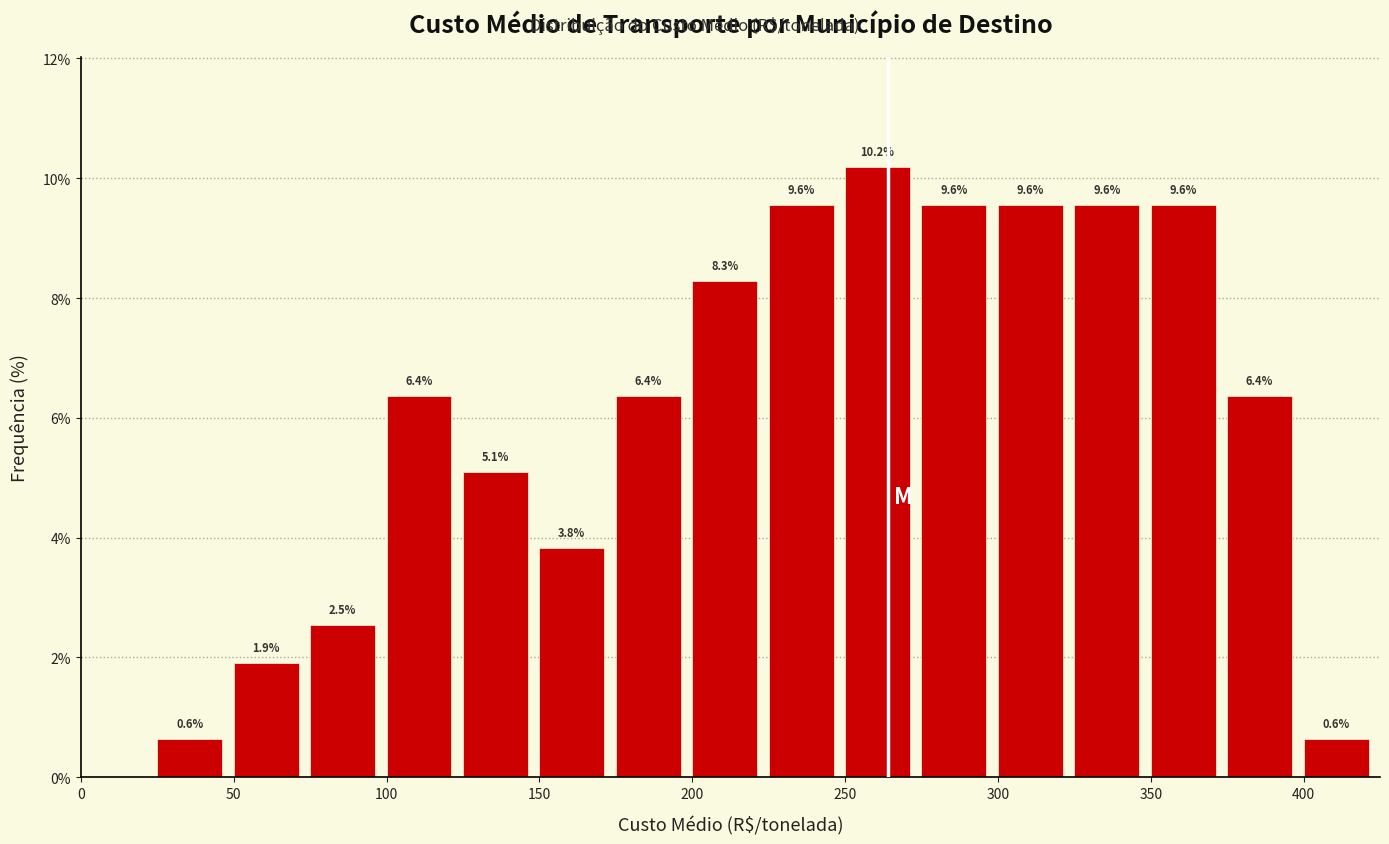

Over which range of the x-axis is the bar tallest?

250 to 275